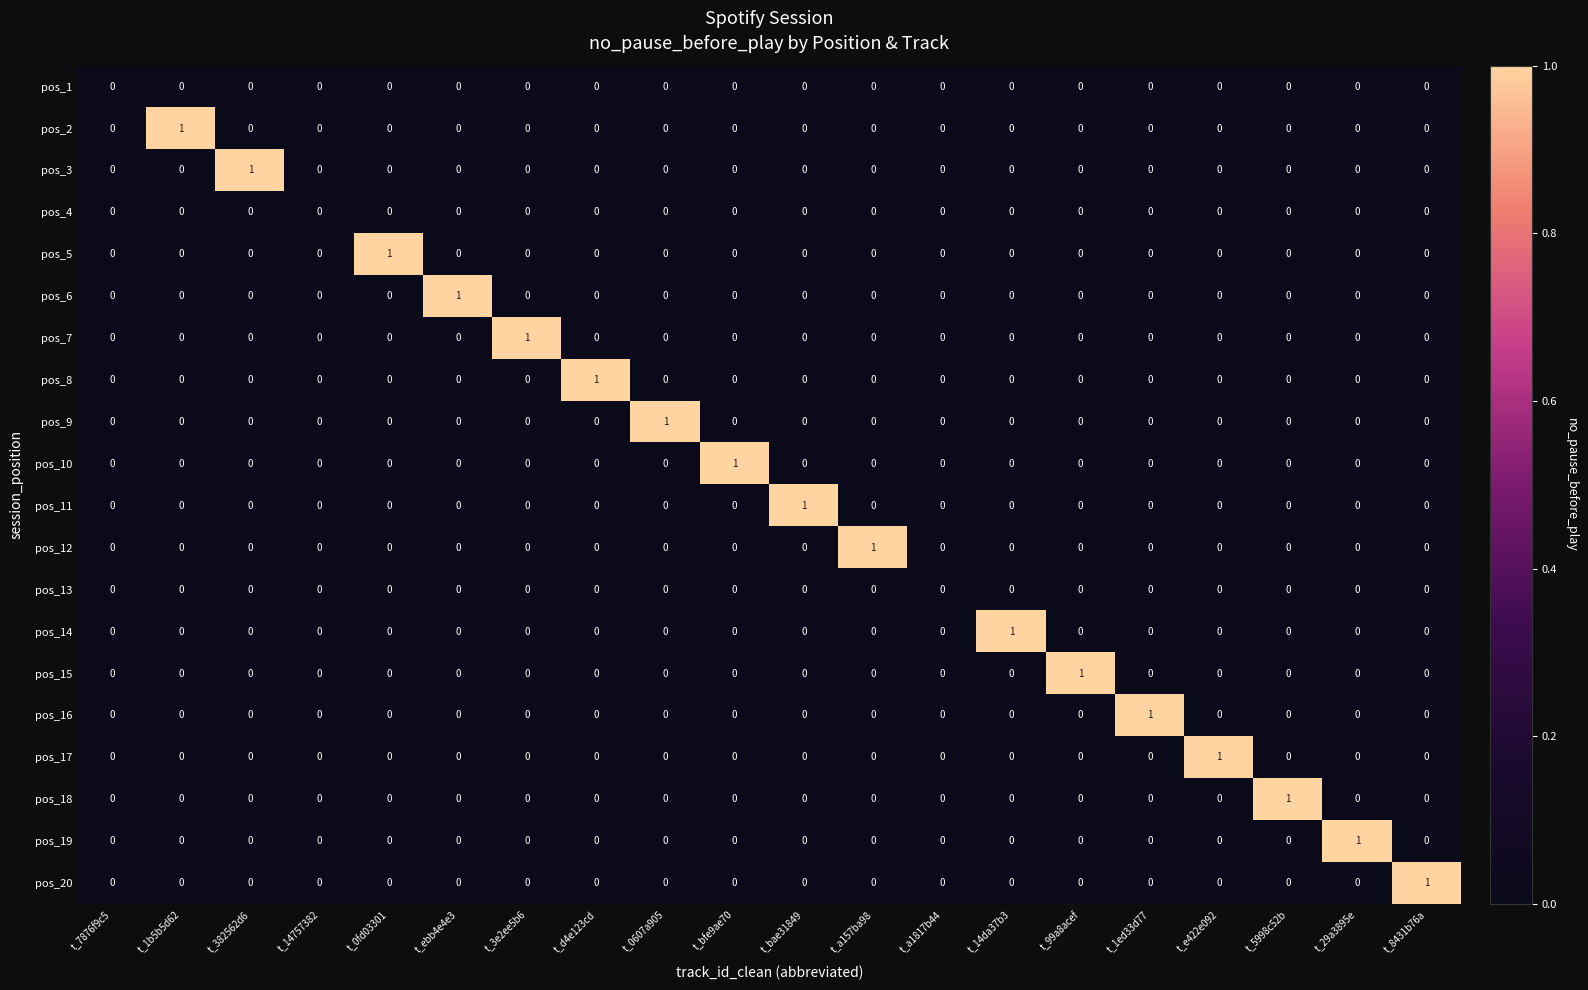

Count the pos_8 values in the range 0 to 1.

20